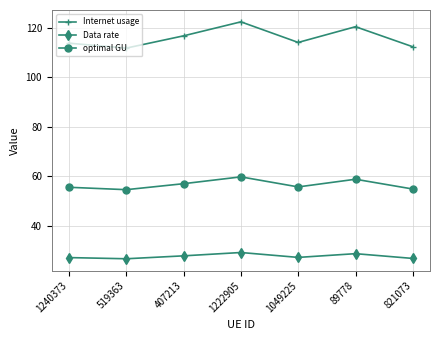

At which category does the chart reach its peak across all series?

1222905